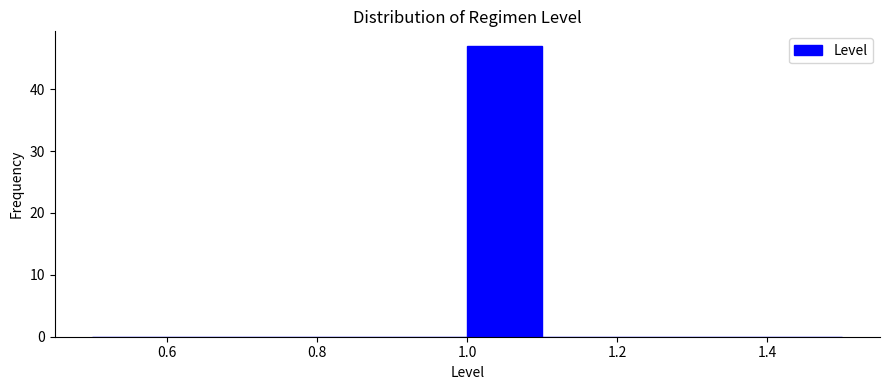

How tall is the bar that spans 1.0 to 1.1 on the x-axis? The values are not printed on the chart, so give them approximately, as read against the axis.

47